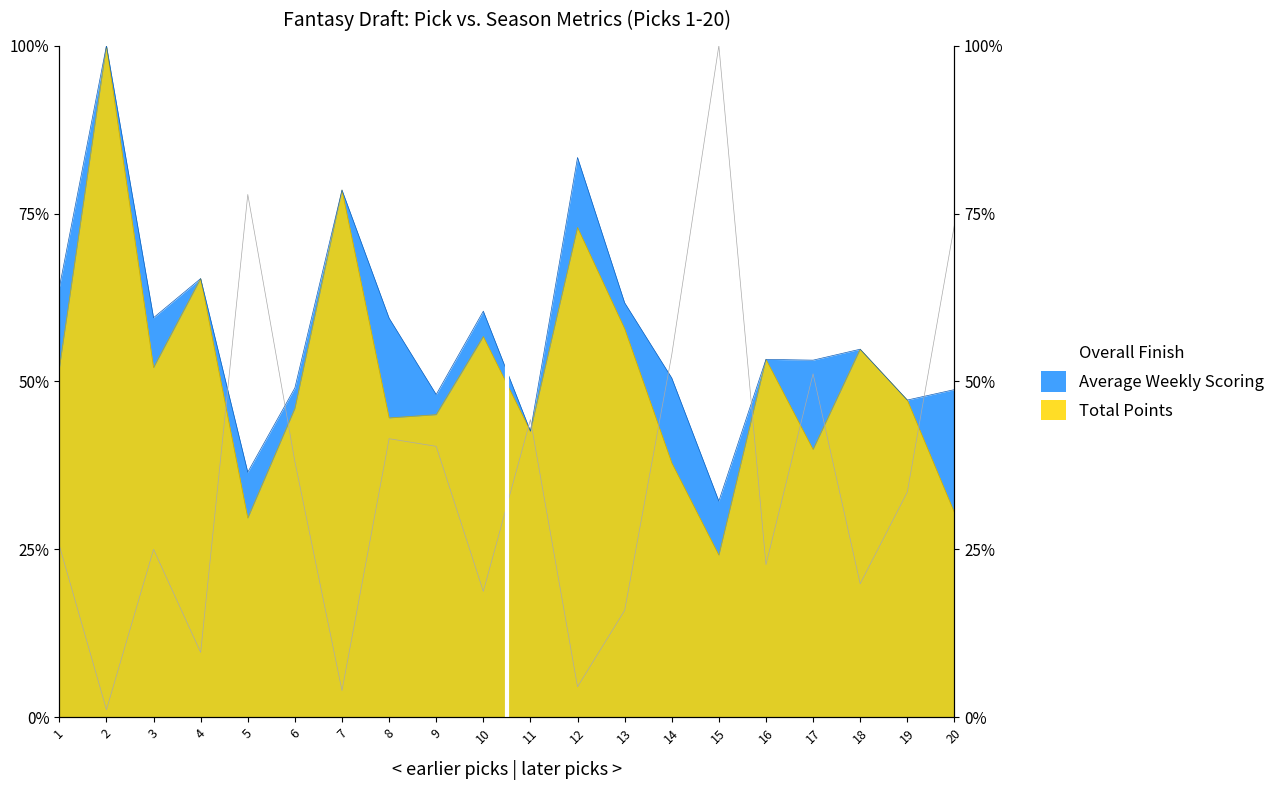

Reading left to right, what are all the values shown in this chart?

Total Points: 52.0	100.0	52.1	65.3	29.7	46.0	78.5	44.6	45.1	56.7	42.6	72.9	57.9	37.9	24.1	53.3	39.9	54.8	47.2	30.5
Average Weekly Scoring: 64.0	100.0	59.5	65.3	36.5	49.0	78.5	59.4	48.1	60.5	42.6	83.3	61.7	50.5	32.2	53.3	53.2	54.8	47.2	48.8
Overall Finish: 25.6	1.1	25.0	9.7	77.8	38.1	4.0	41.5	40.3	18.8	44.3	4.5	15.9	54.0	100.0	22.7	51.1	19.9	33.5	73.3